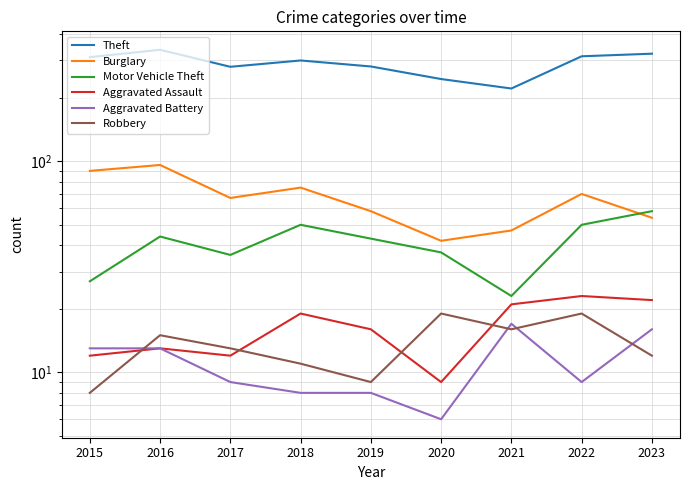

True or false: Aggravated Battery has a value of 9 at 2022.

True